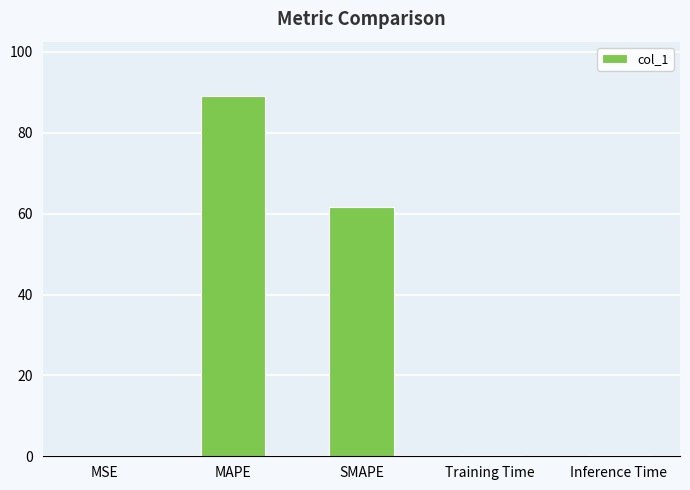

What is the maximum value shown in the chart?

89.2